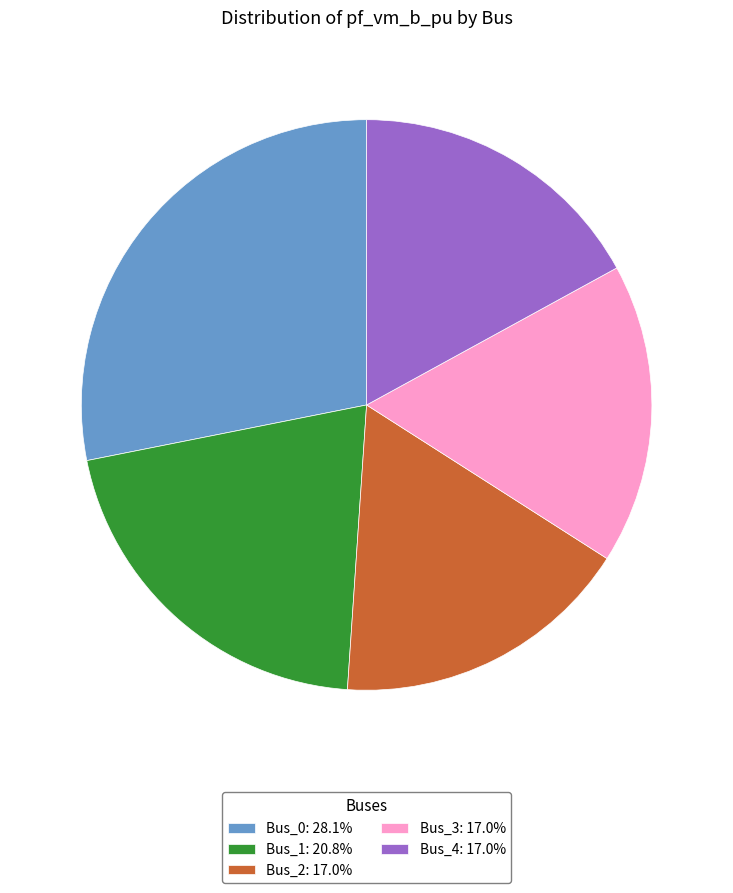

Is there a majority slice in this chart?

No